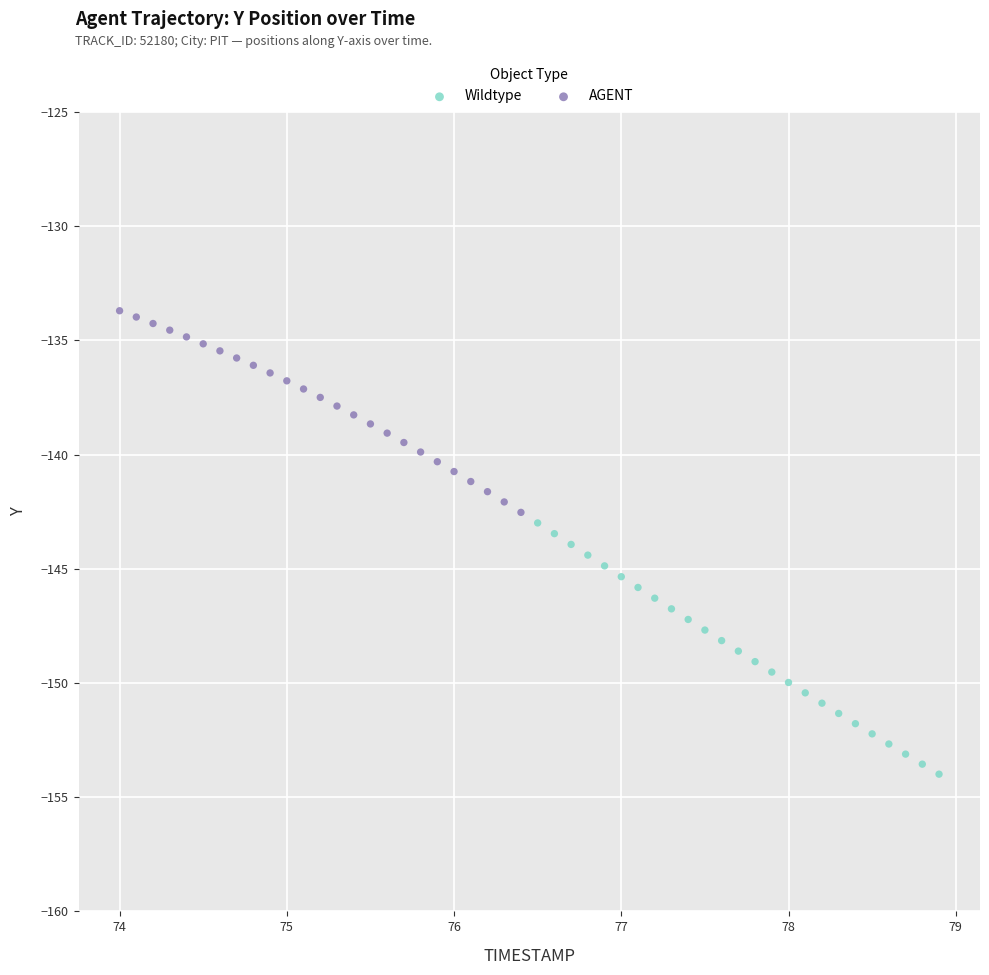

What are all the series names shown in the legend?

Wildtype, AGENT